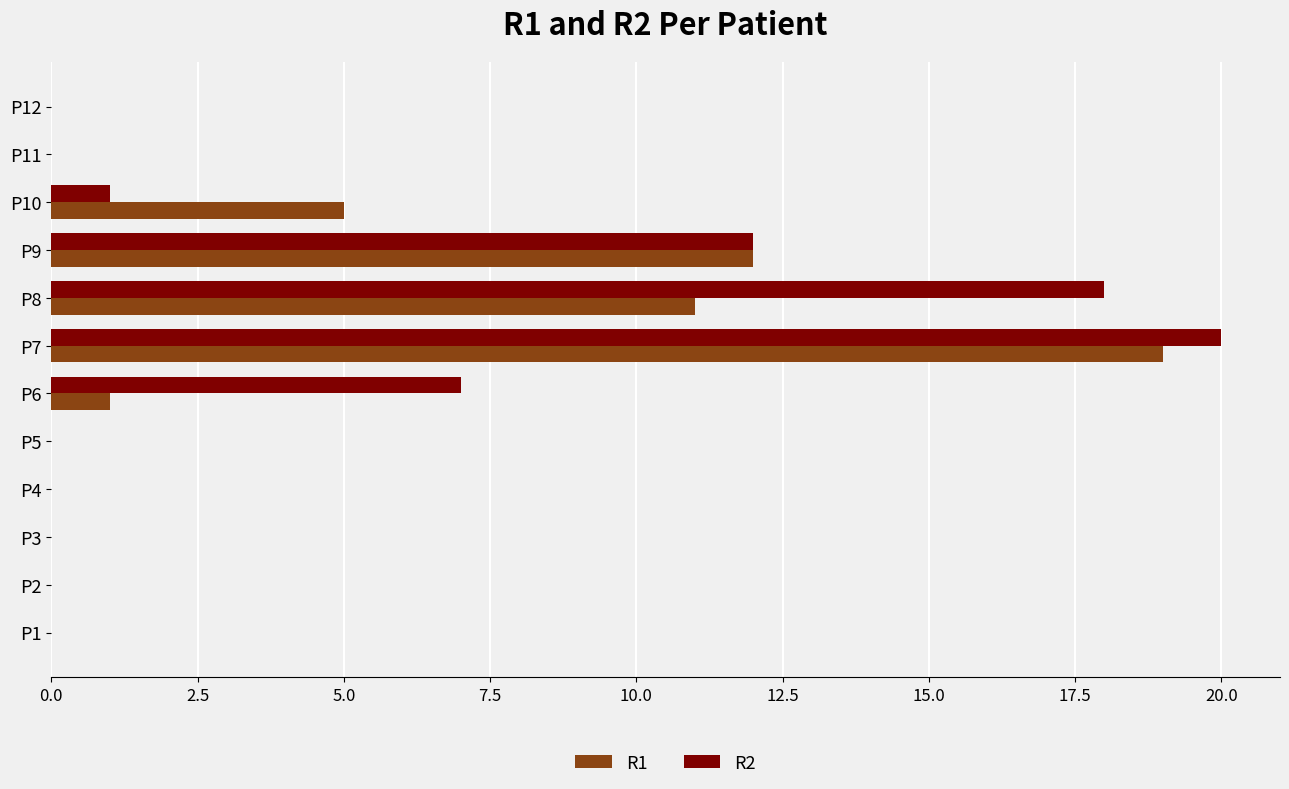

Between P8 and P9, which series saw the biggest shift?

R2